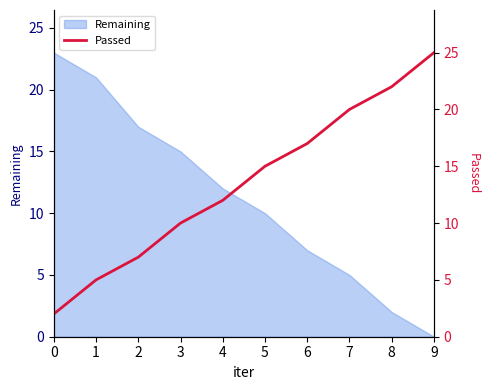

The Remaining series shows 10 at 5. True or false?

True